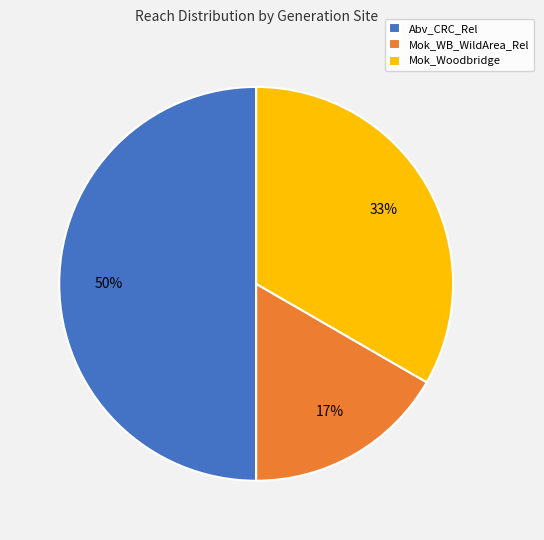

Does Mok_WB_WildArea_Rel account for over 50% of the chart?

No